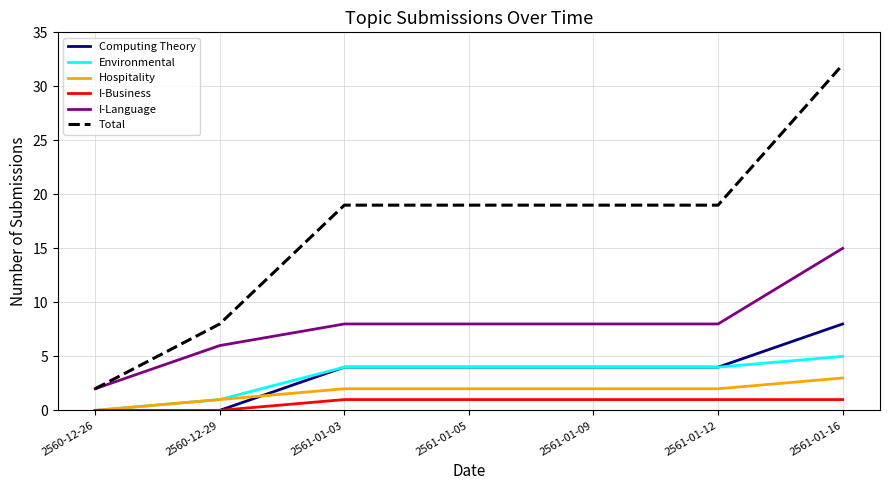

What are all the series names shown in the legend?

Computing Theory, Environmental, Hospitality, I-Business, I-Language, Total